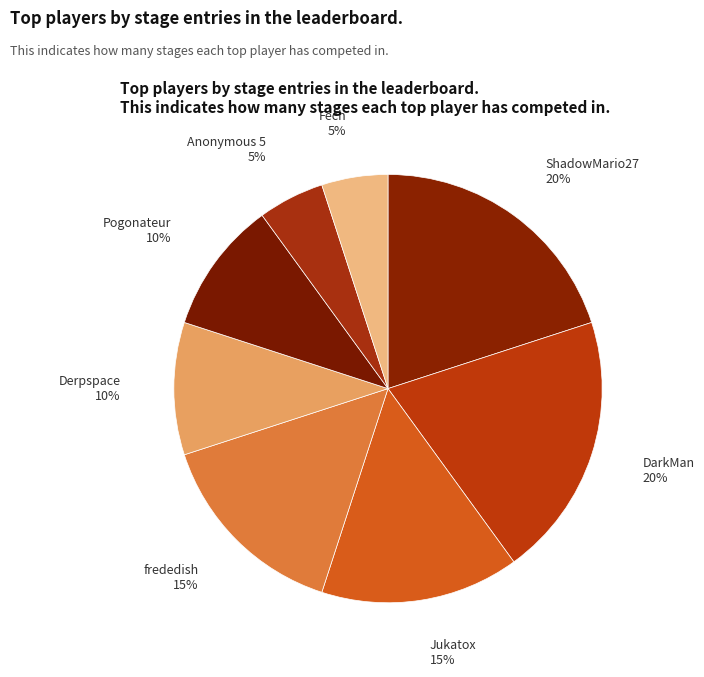

Is it true that frededish is 29% of the pie?

False